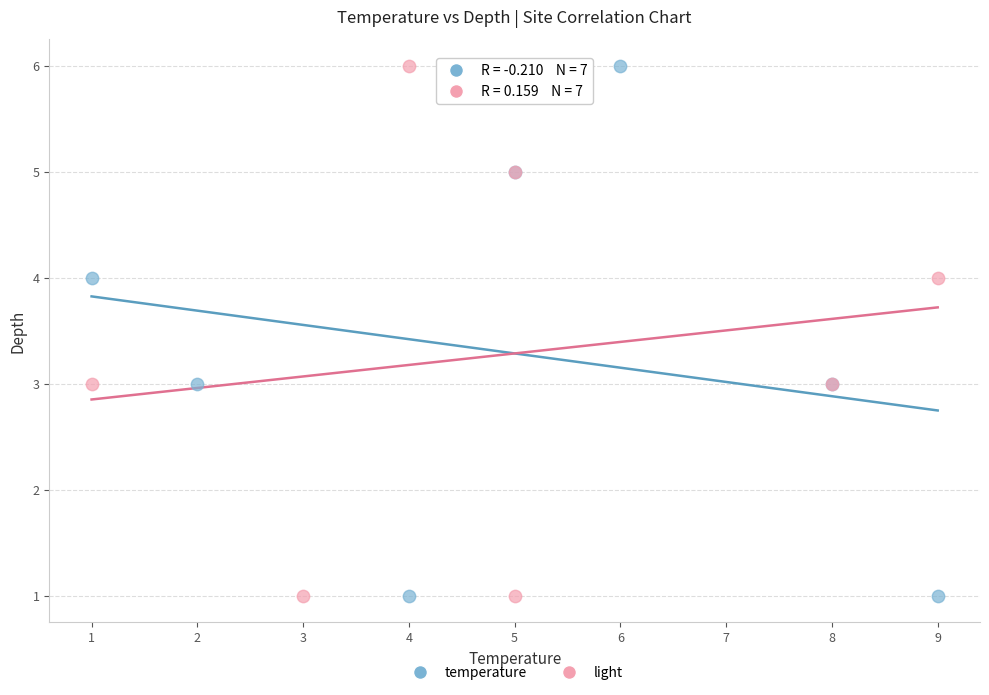

What are all the series names shown in the legend?

temperature, light